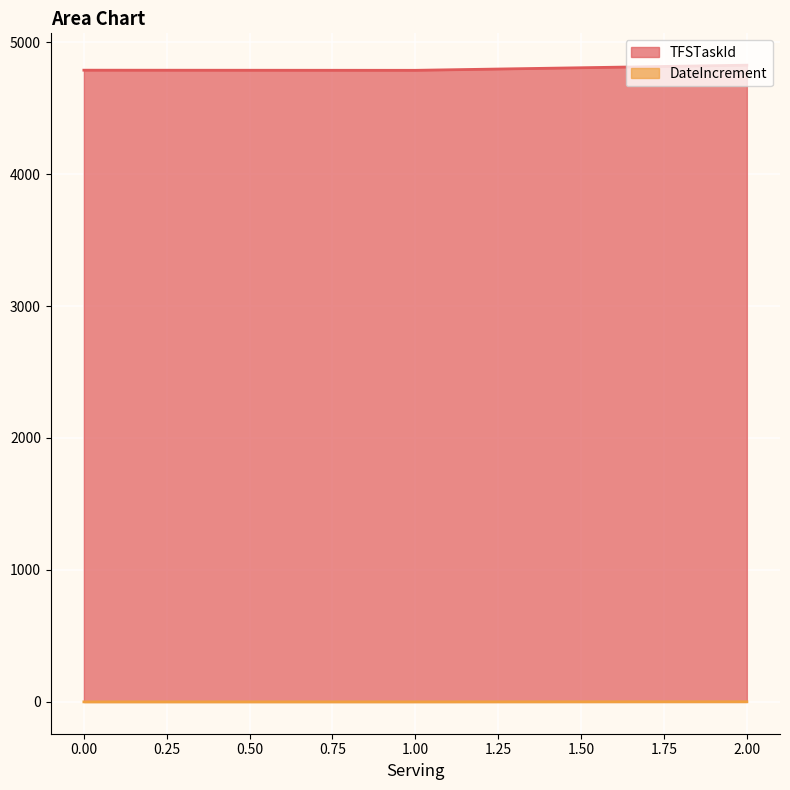

What is the maximum value shown in the chart?

4825